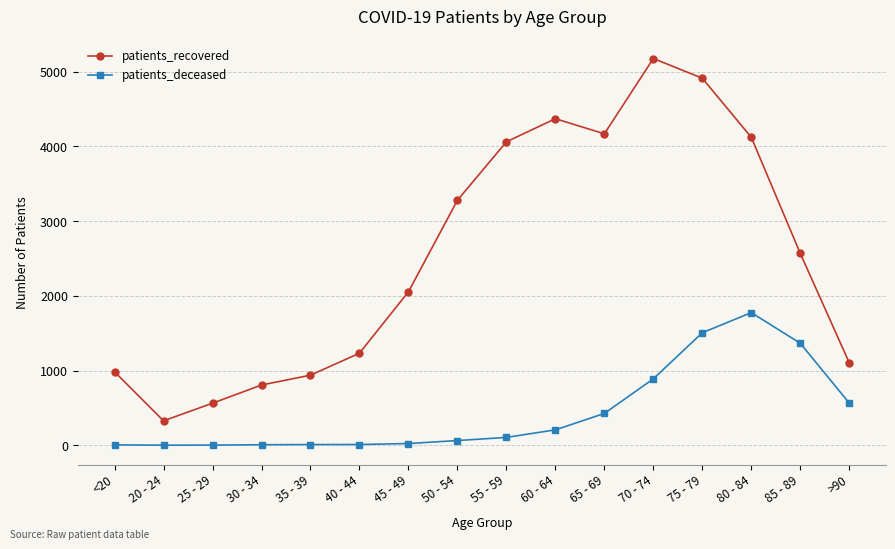

The patients_recovered series shows 5716 at 60 - 64. True or false?

False